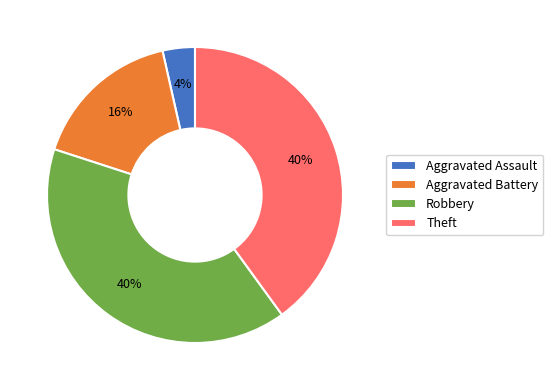

Between Aggravated Battery and Robbery, which is larger?

Robbery